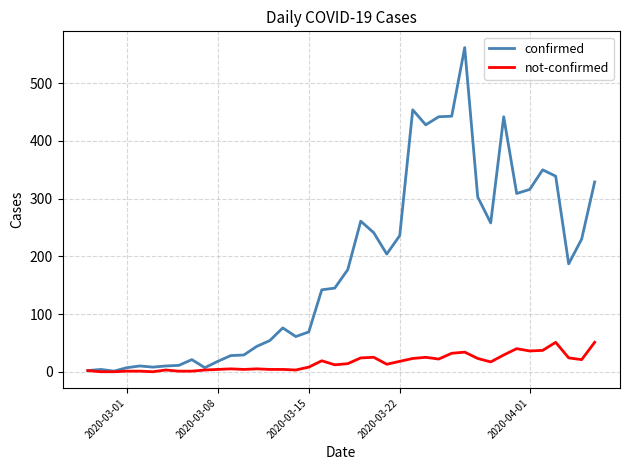

Which series has the largest total across all categories?

confirmed